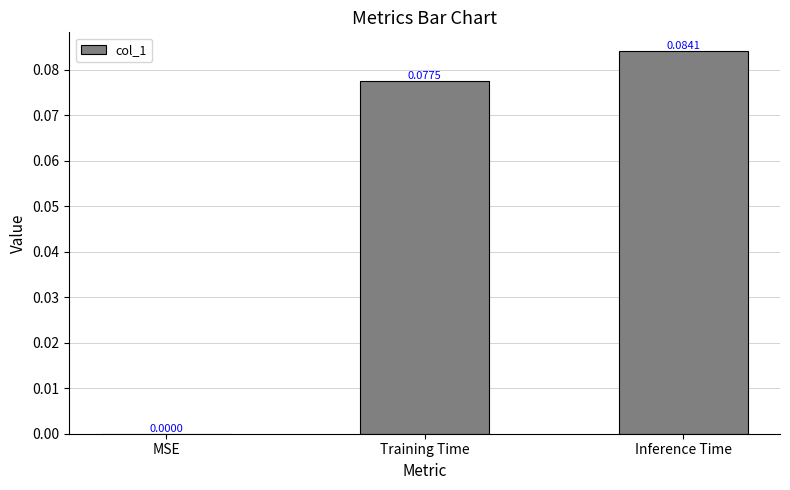

At which category does the chart reach its peak across all series?

Inference Time